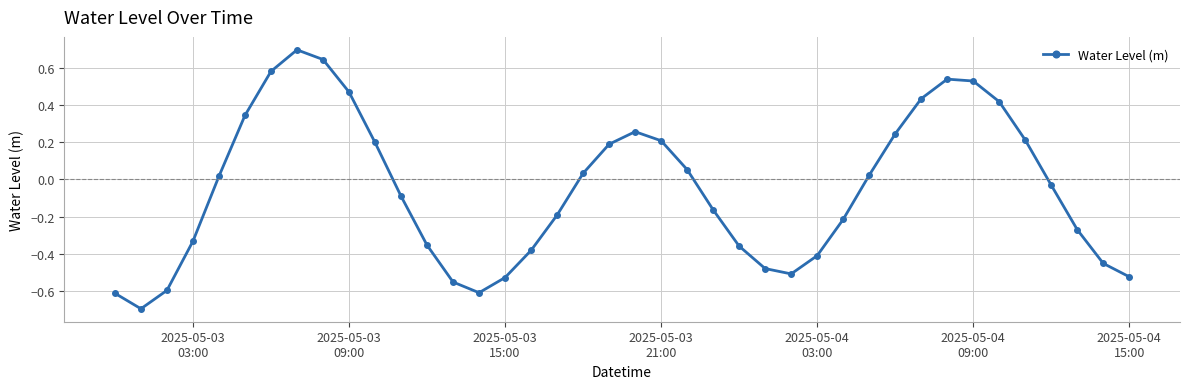

What is the difference between the maximum and minimum values?

1.4